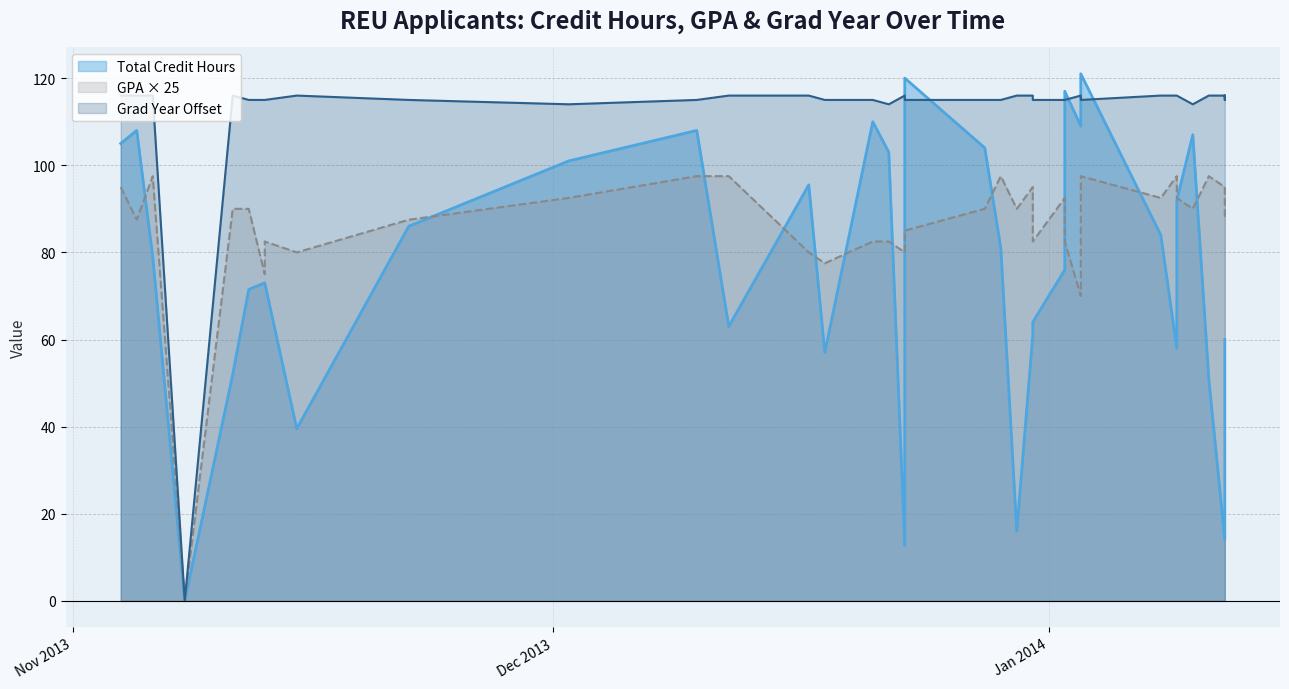

True or false: Grad Year (offset) and GPA (x25) intersect in this chart.

False